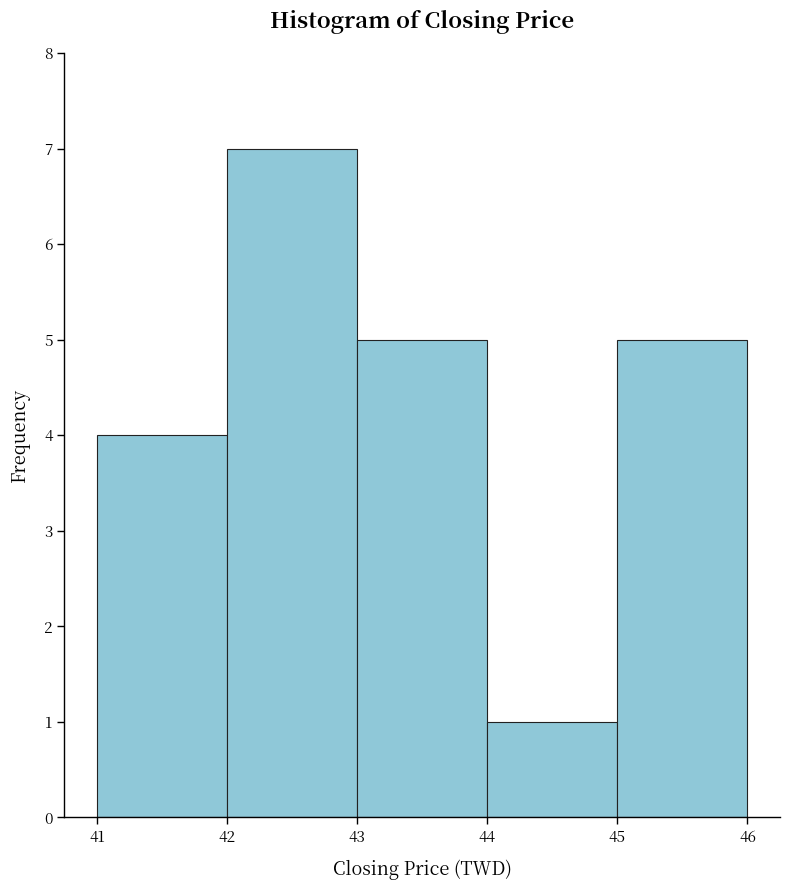

Reading left to right, transcribe this chart: for each bar, give the range it covers on the x-axis and its height. The values are not printed on the chart, so give them approximately, as read against the axis.

41 to 42: 4
42 to 43: 7
43 to 44: 5
44 to 45: 1
45 to 46: 5